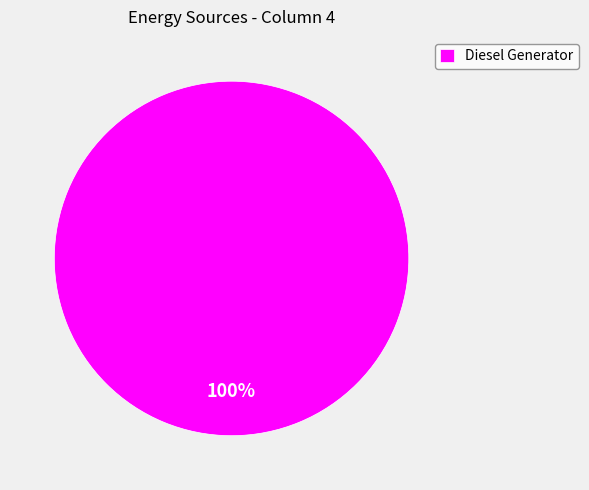

Which category accounts for the majority?

Diesel Generator